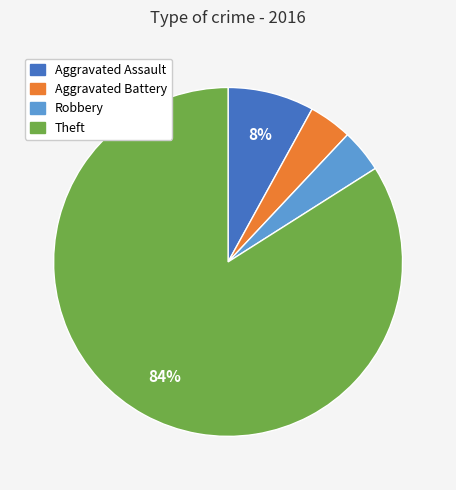

To the nearest percent, what is the average slice percentage?

25%